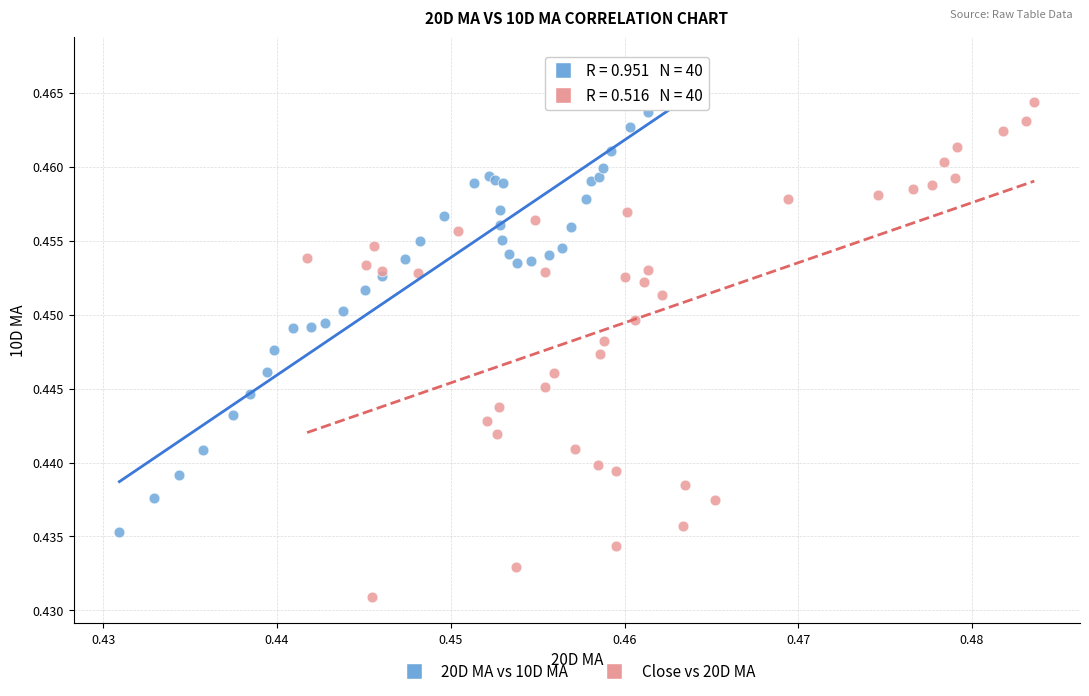

Which series has the largest Y range (max minus min)?

Close vs 20D MA